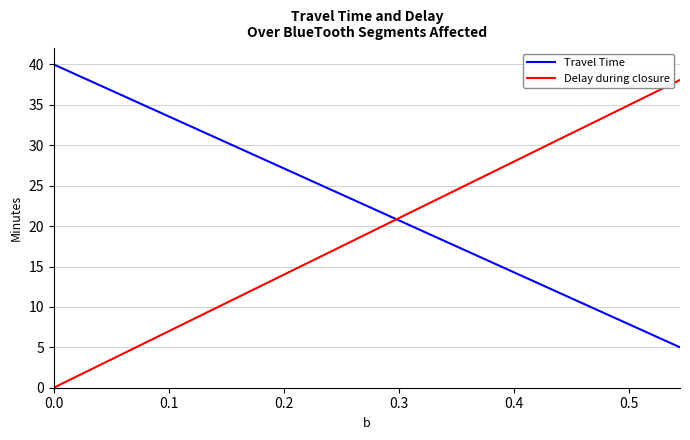

How many values in the Travel Time series are below 23?

20